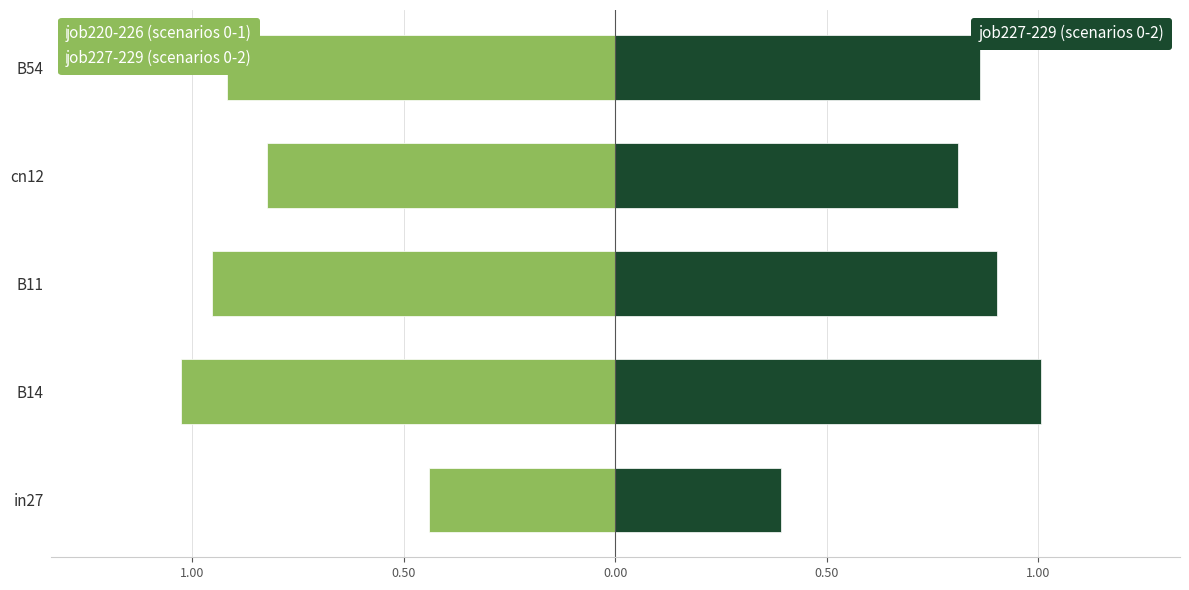

The value of job220-226 (scenarios 0-1) at B14 is -1.0. True or false?

True